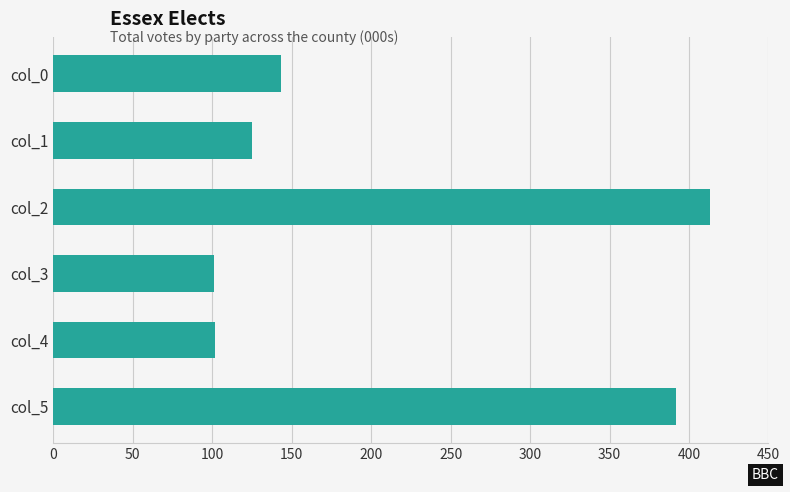

The value at col_3 is 101. True or false?

True